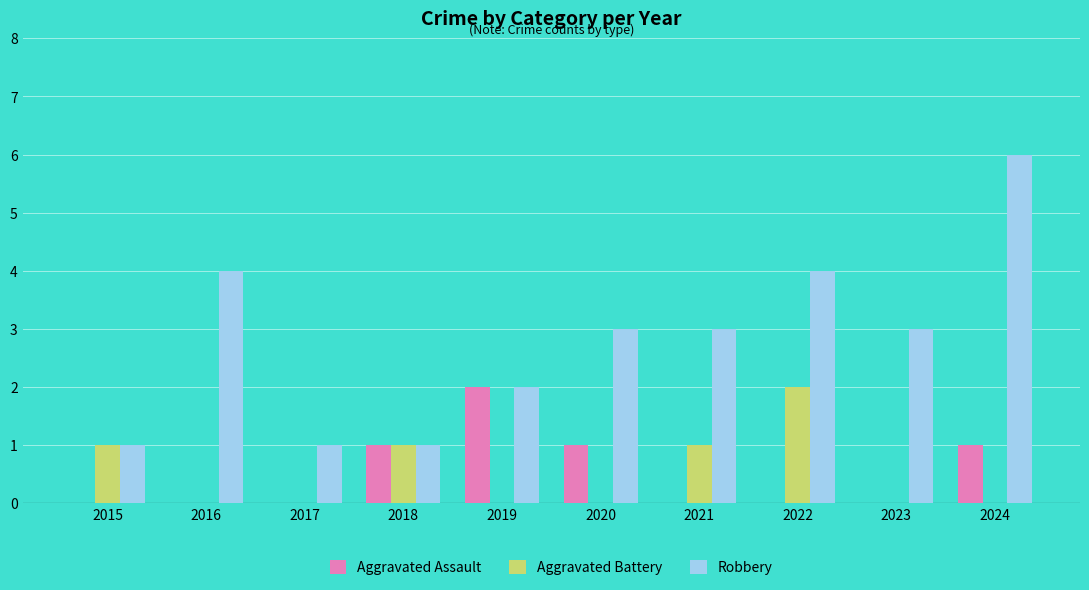

What is the sum of all Robbery values?

28